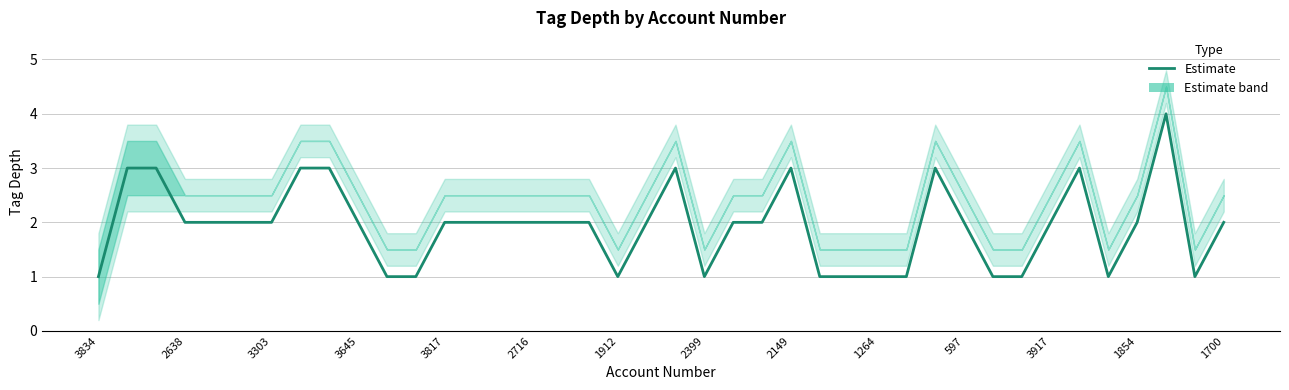

Is it true that the value at 3817 is 1?

False